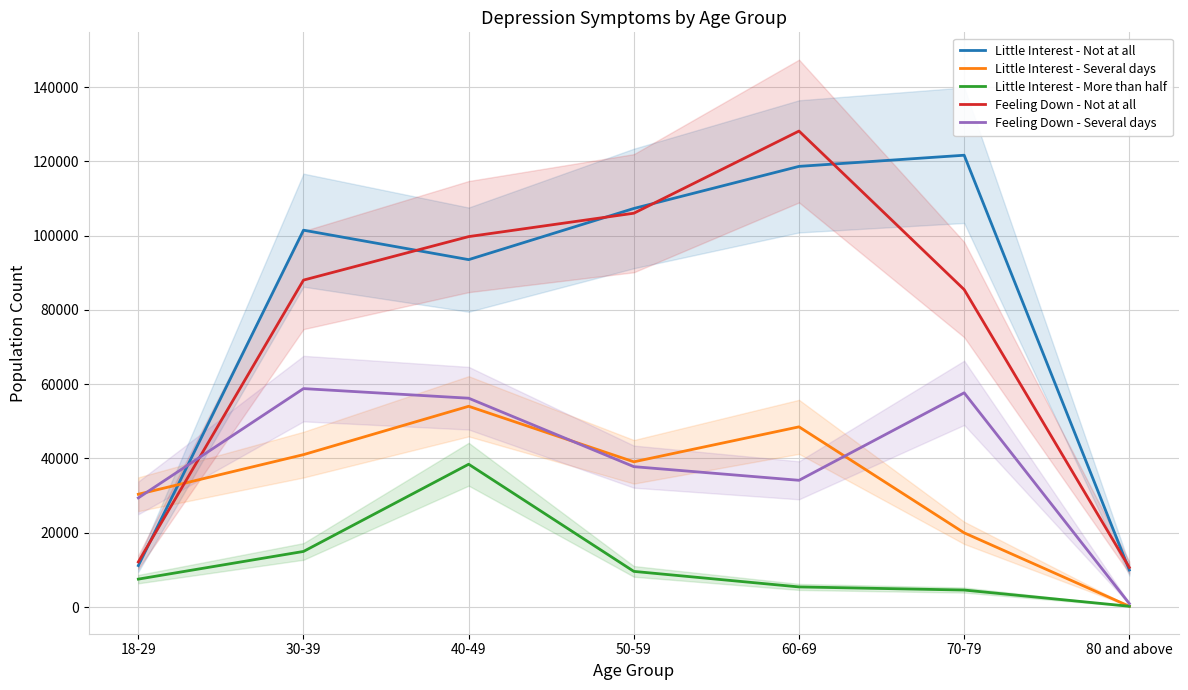

What is the label of the 3rd point from the right?

60-69